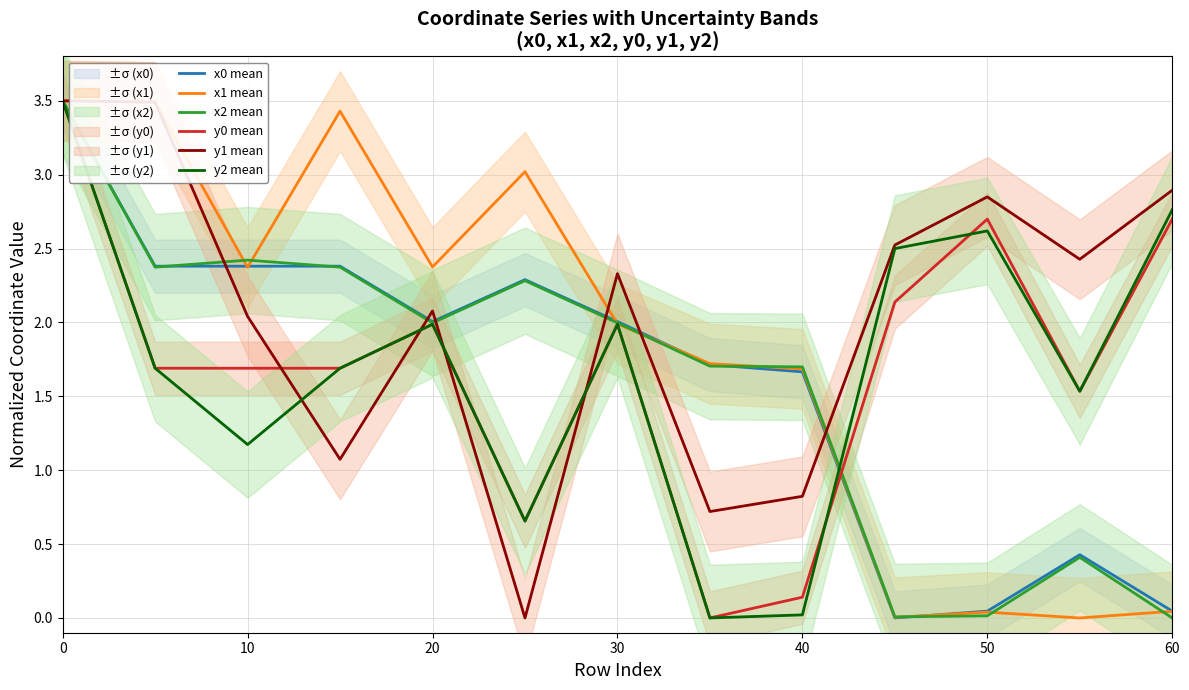

How many values in the x0 mean series exceed 2?

7